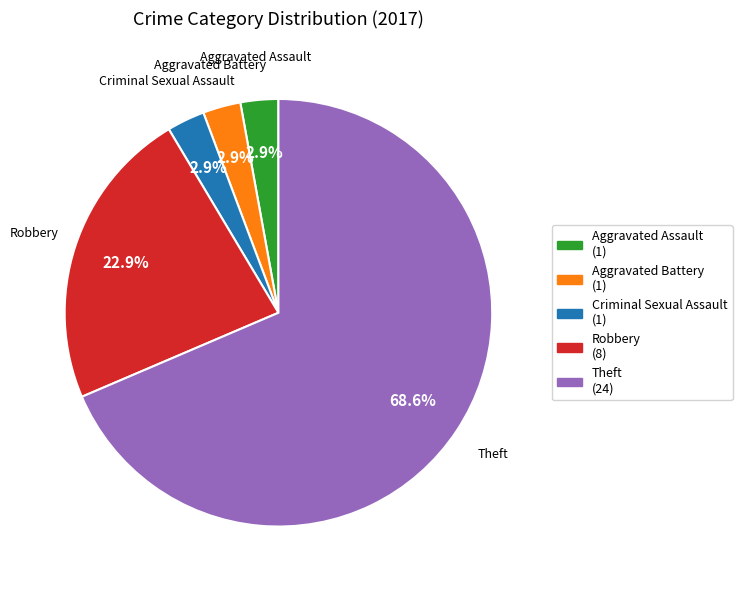

Which has a higher value, Robbery (8) or Aggravated Battery (1)?

Robbery (8)